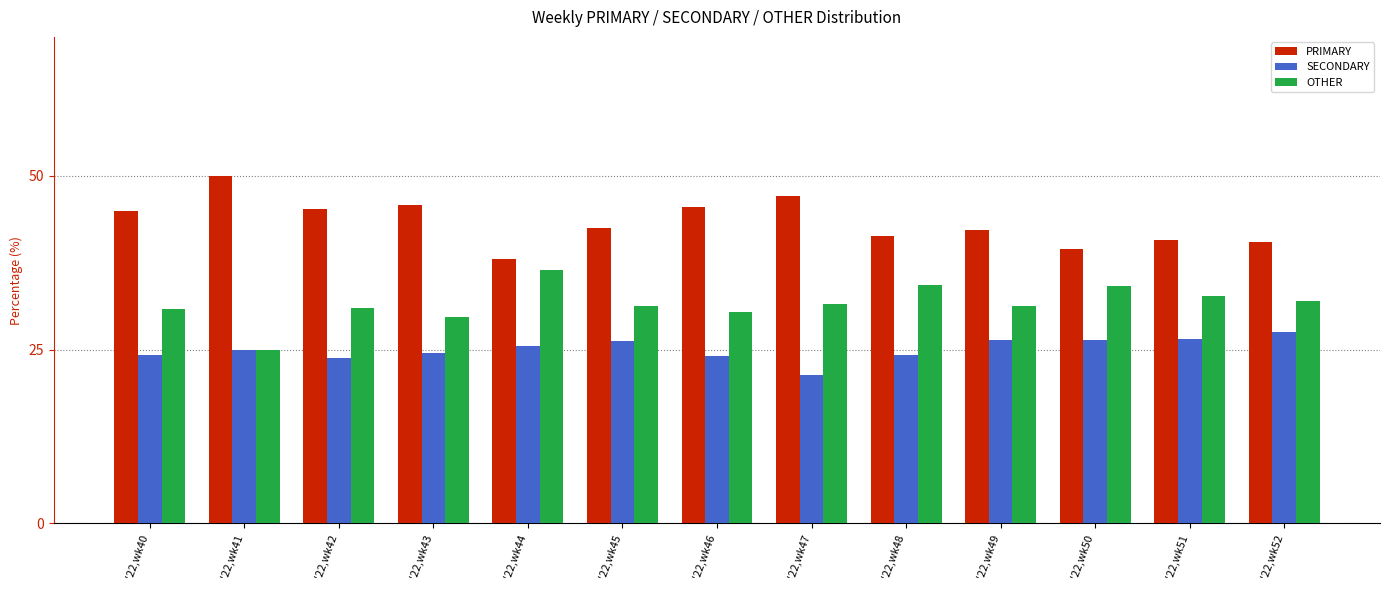

What is the spread (max minus min) of values at '22,wk45?

16.3